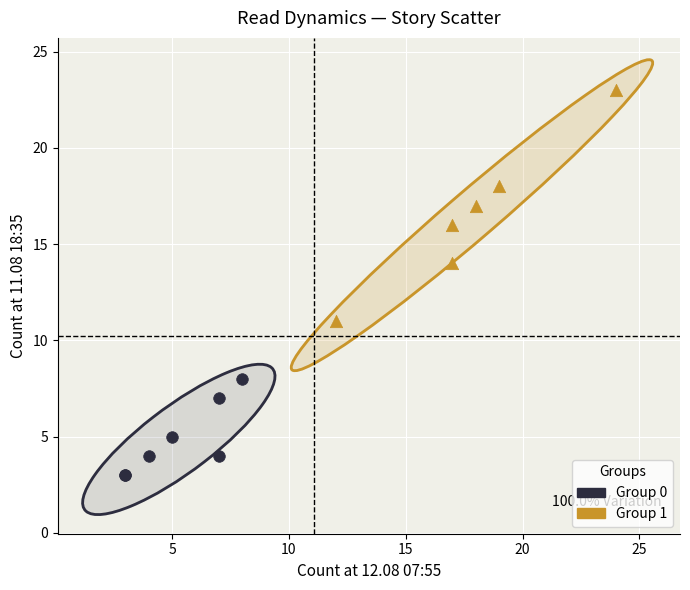

Which series reaches the minimum Y coordinate?

Group 0